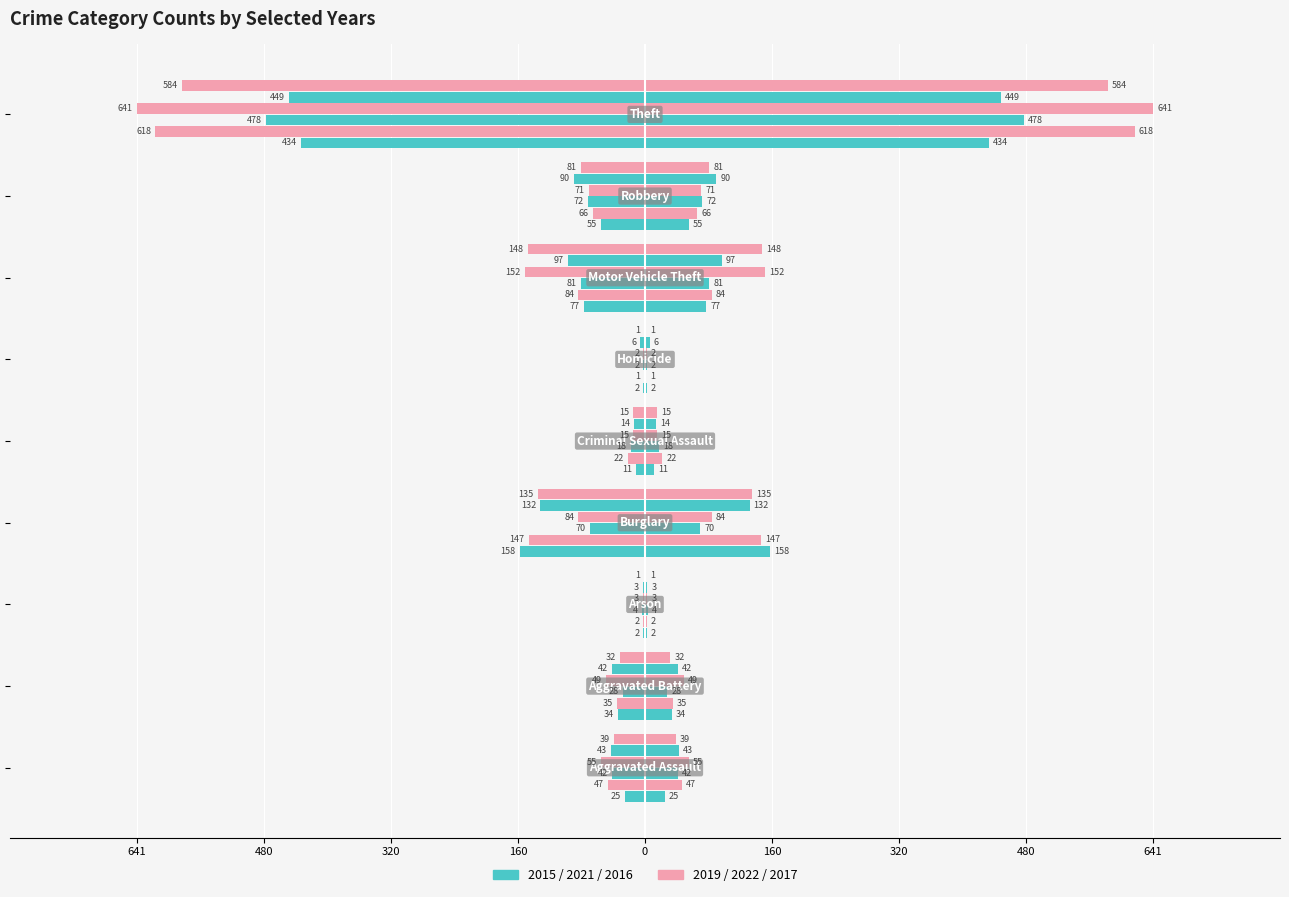

How many data points in 2017 are above -39?

4